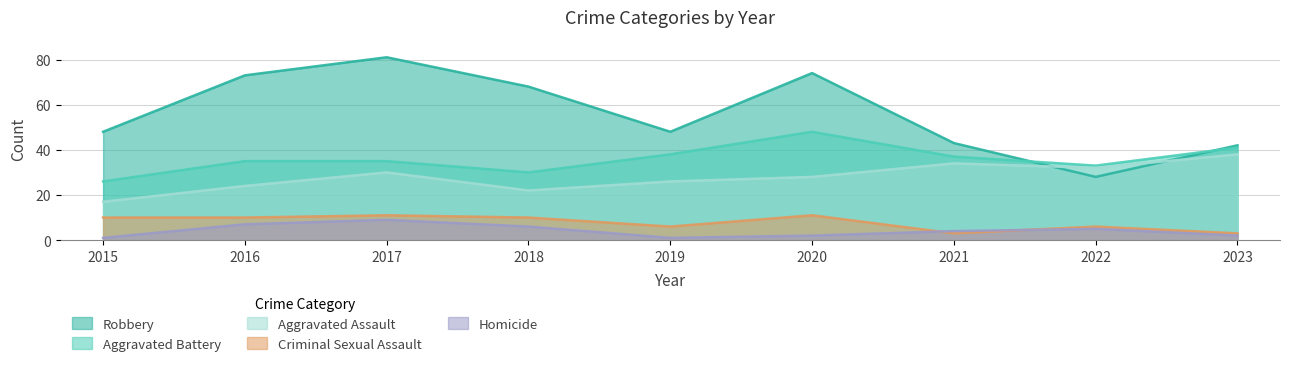

What is the approximate value of Aggravated Battery at 2018, to the nearest 5?

30